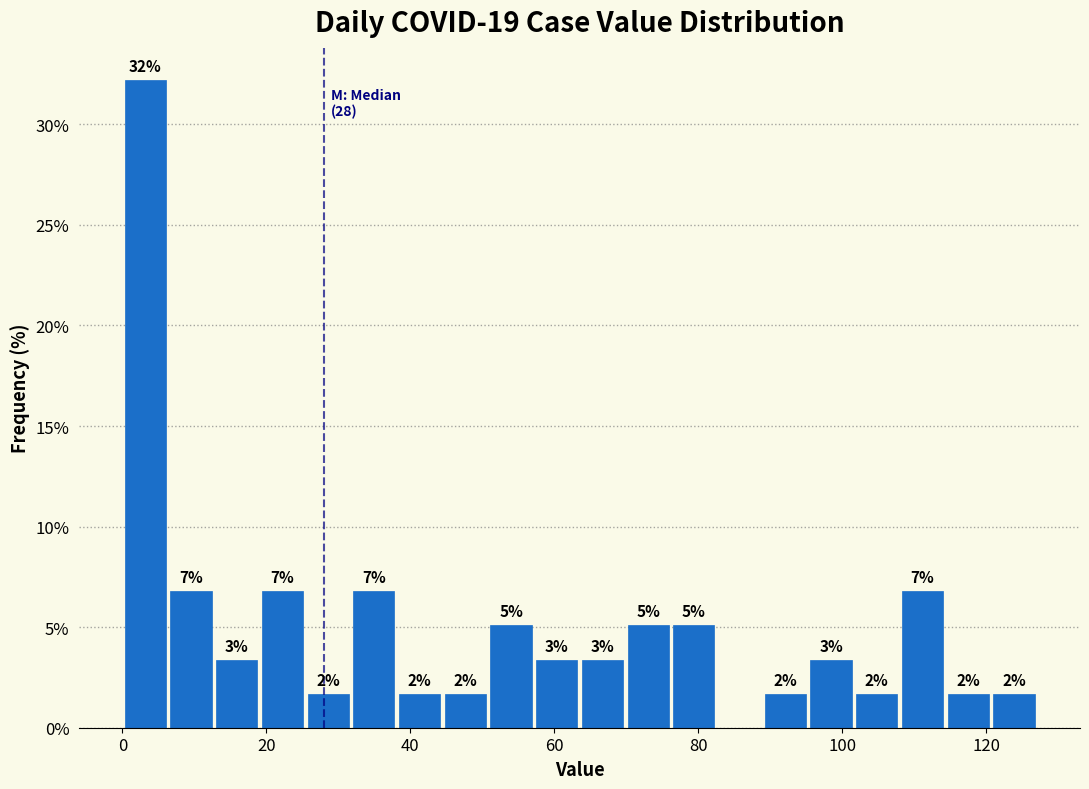

Read against the x-axis, roughly where is the centre of the tallest bar?

4